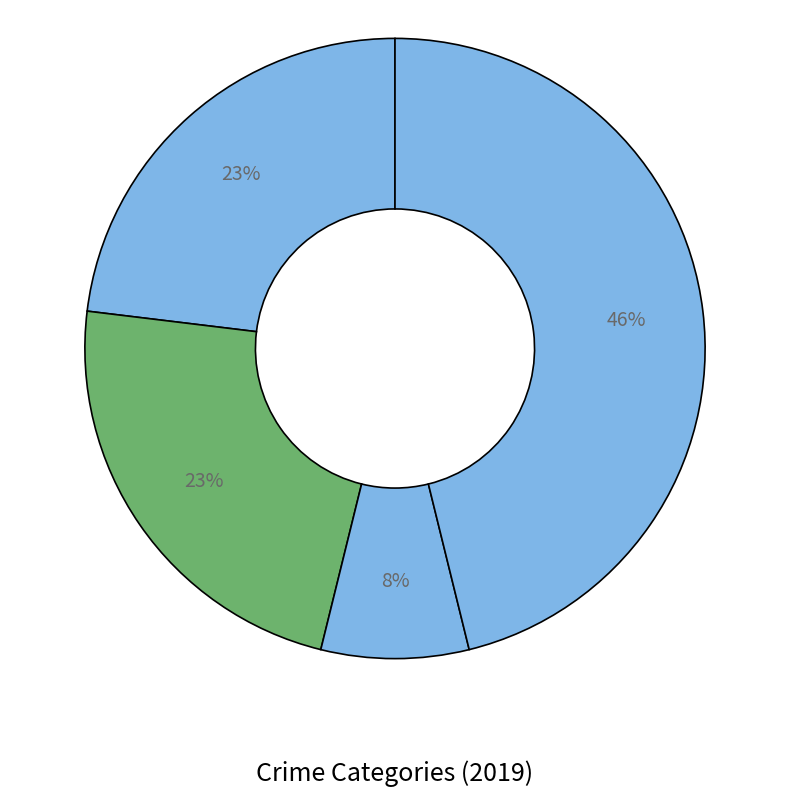

How many segments does this pie chart have?

4